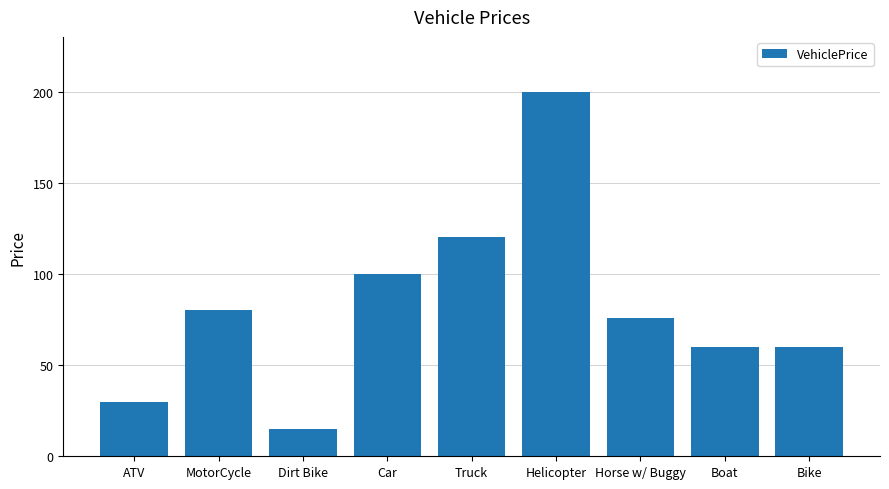

How many bars are there in total?

9